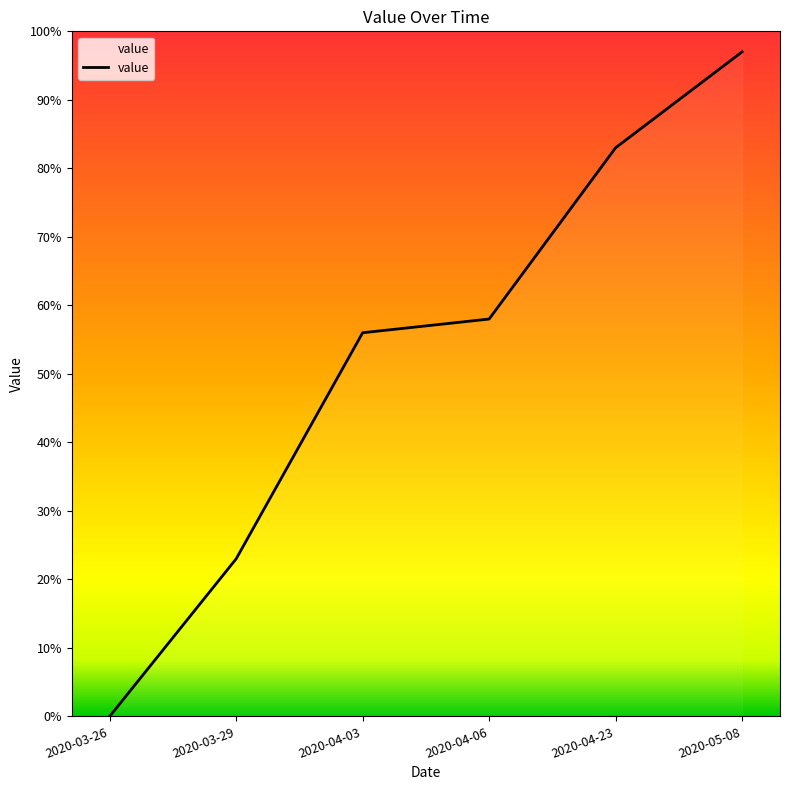

What is the change in value from 2020-03-26 to 2020-04-03?

+56